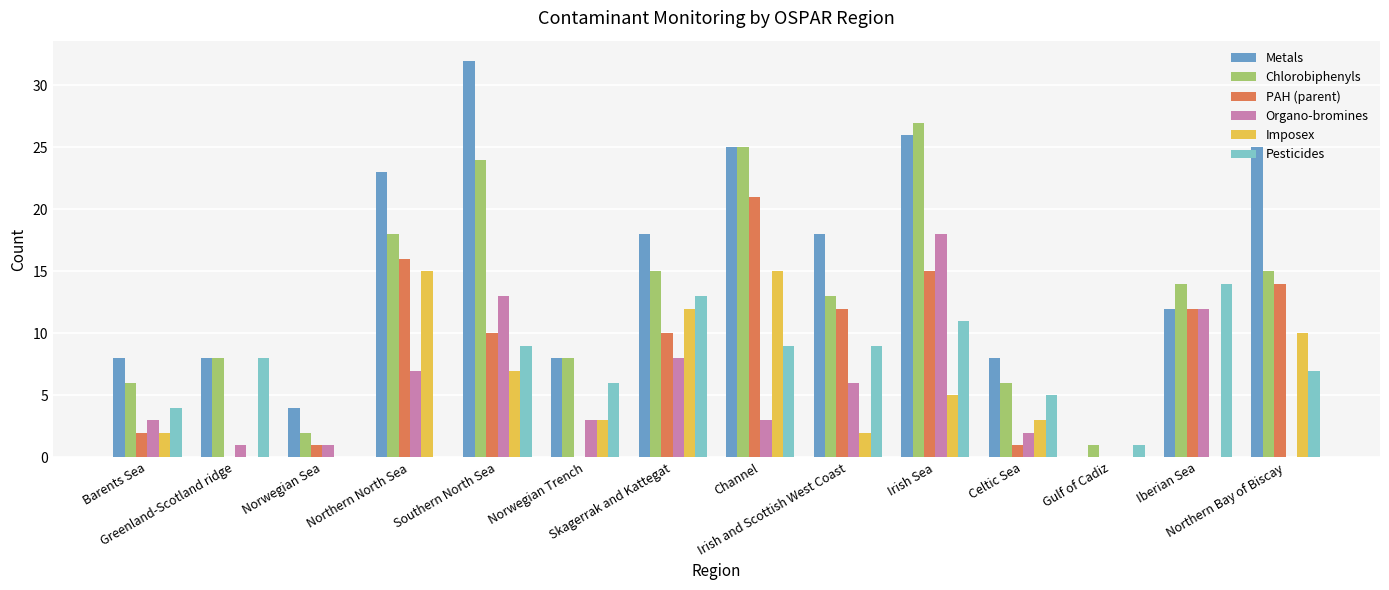

Is the value of Organo-bromines at Gulf of Cadiz greater than the value of Pesticides at Channel?

No